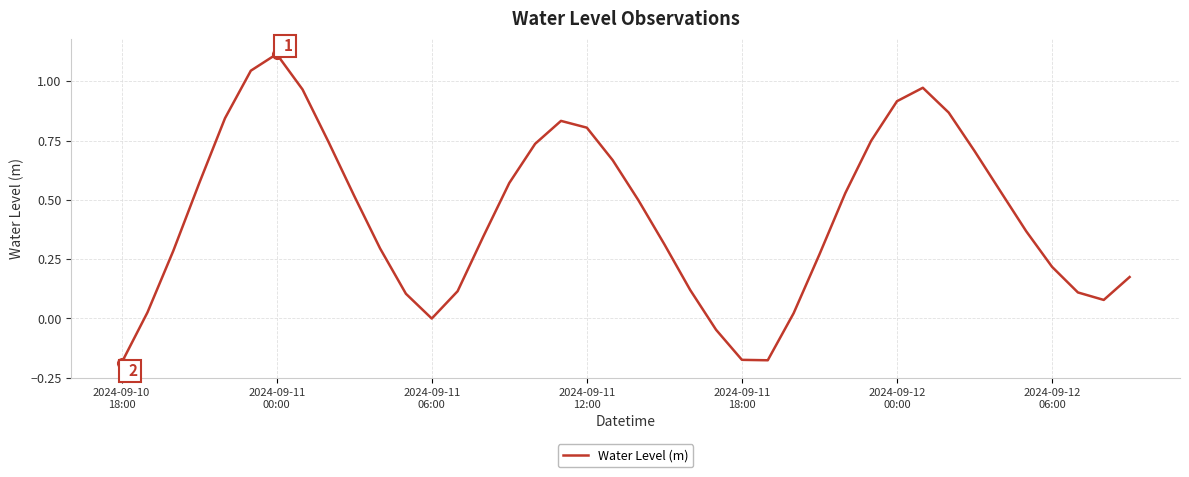

What is the difference between the maximum and minimum values?

1.3